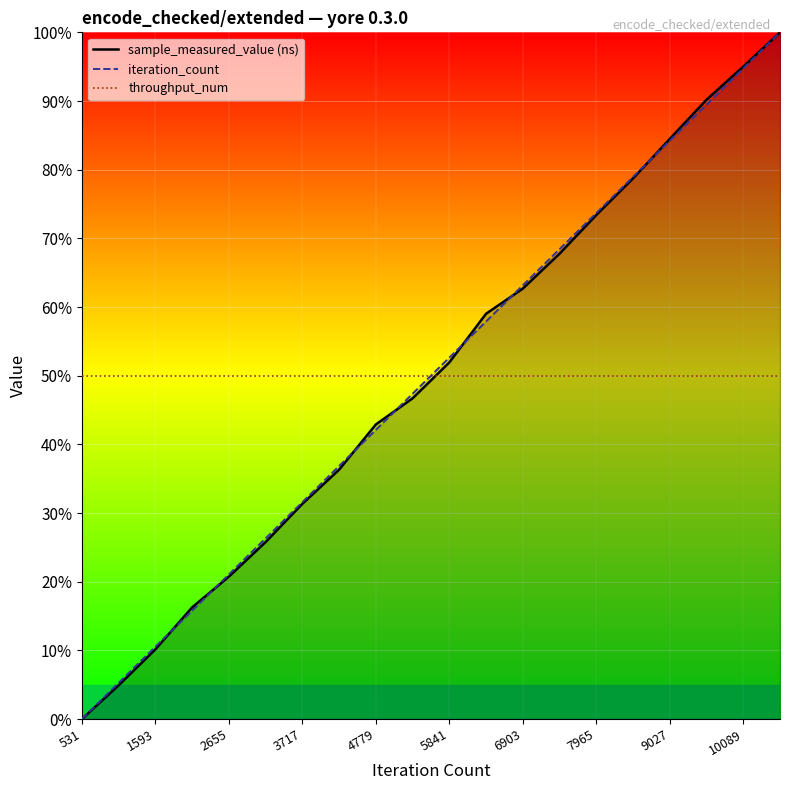

What is the total value across all series at 10089?

239.7